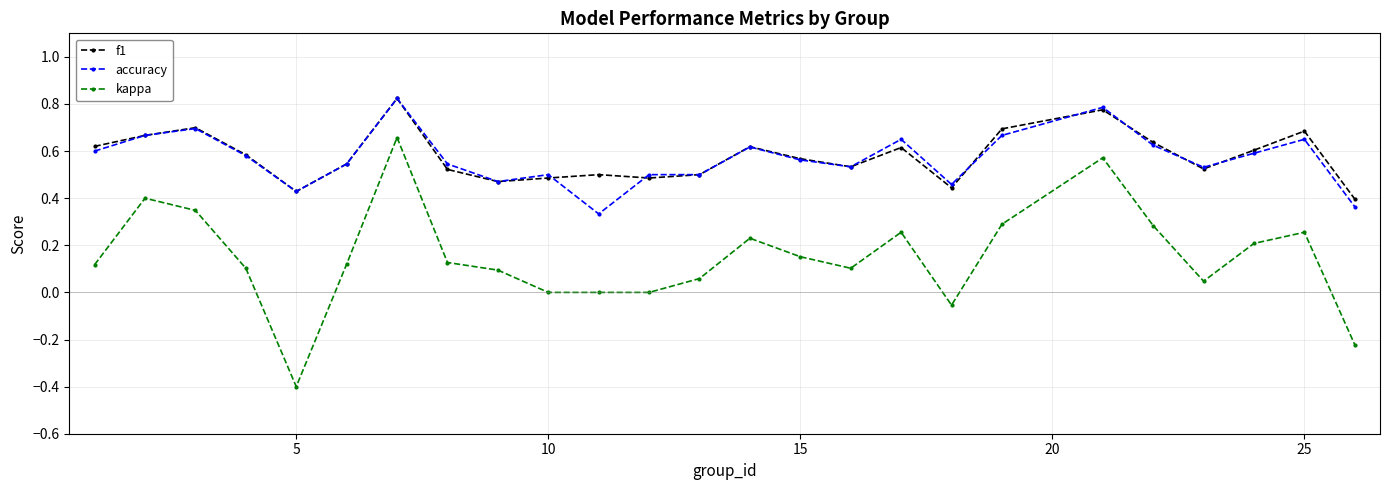

How many interior local peaks does the f1 series have?

7